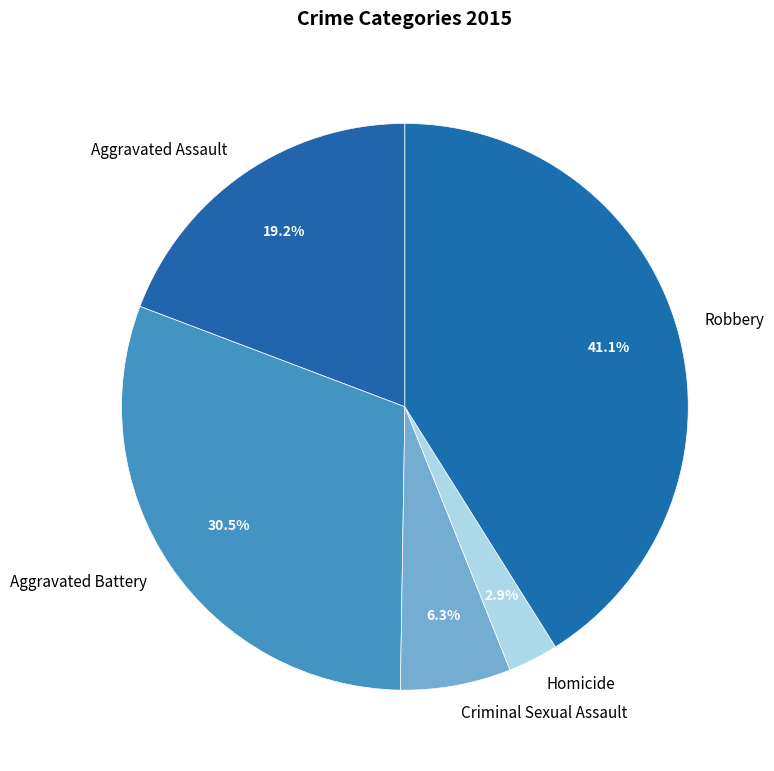

Combined, what portion of the pie is Aggravated Battery and Homicide?

33.4%